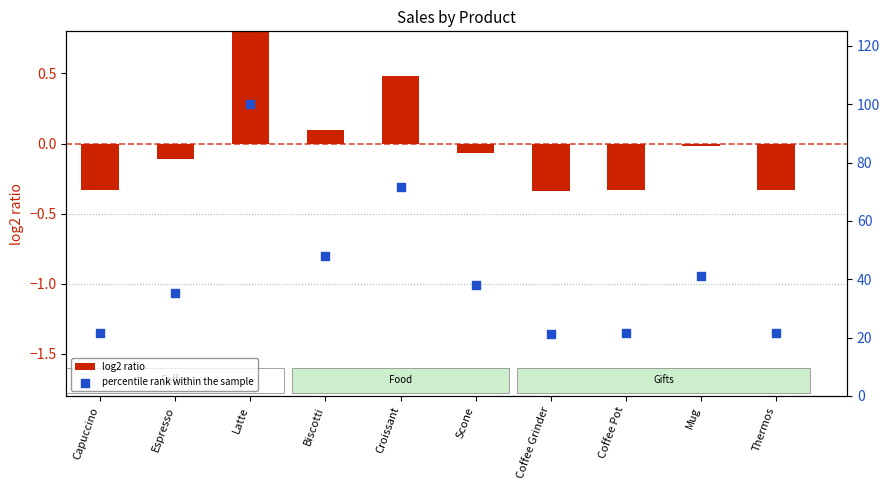

Which series contains the lowest Y value?

log2 ratio